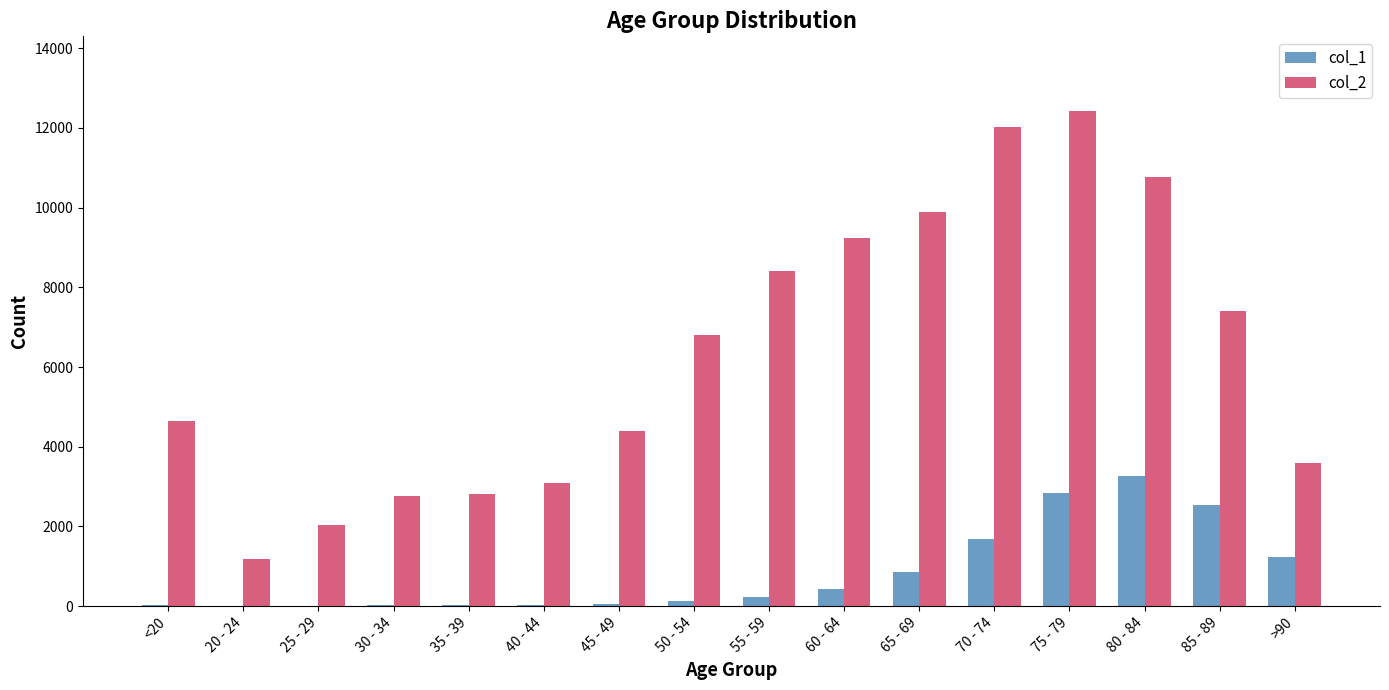

Which label corresponds to the largest value in the chart?

75 - 79